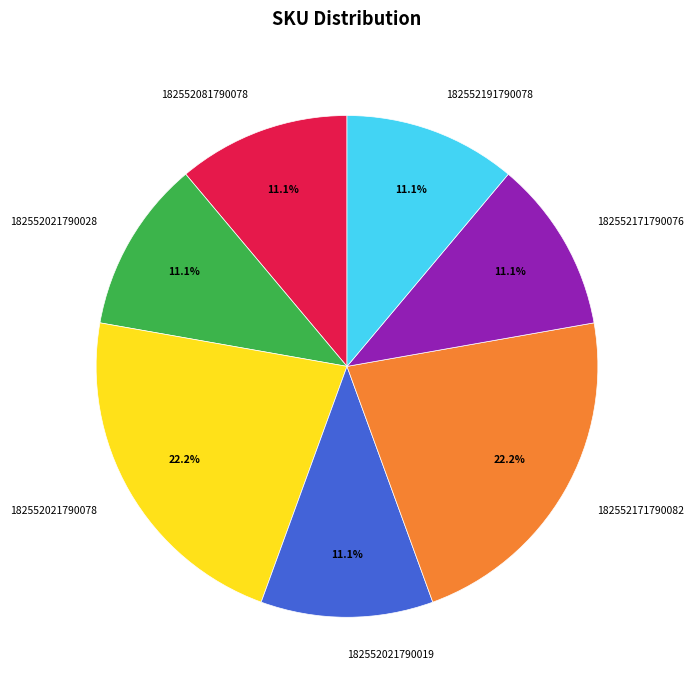

What is the ratio of the value at 182552081790078 to the value at 182552021790028?

1.0